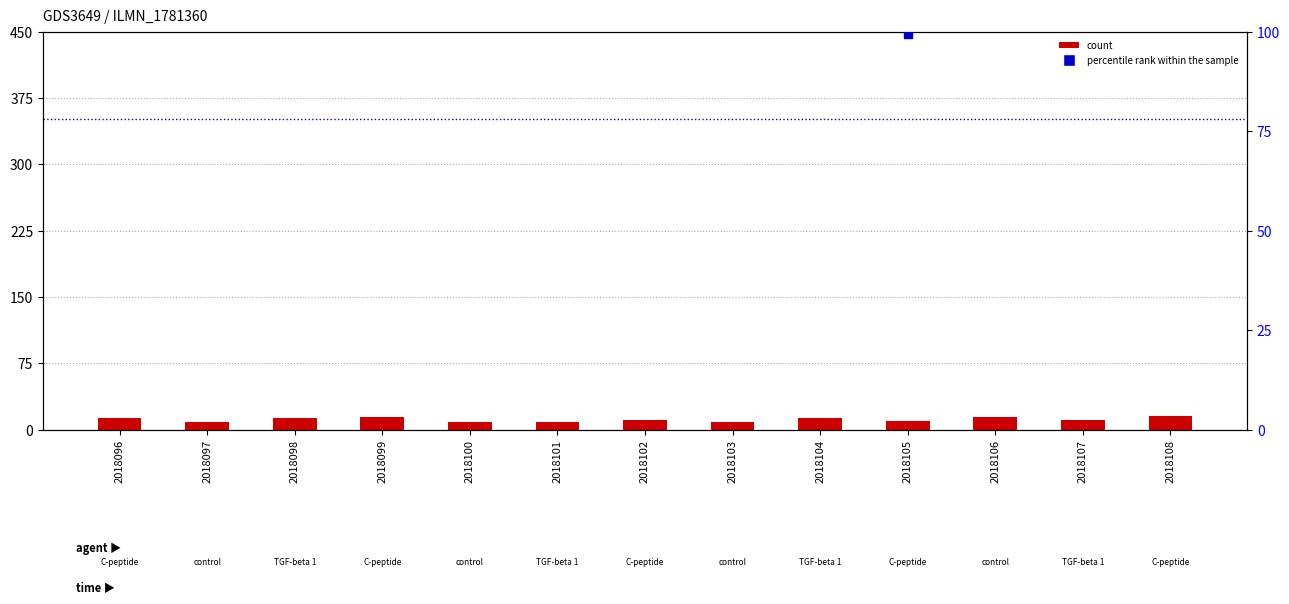

Which series has the largest Y range (max minus min)?

percentile rank within the sample